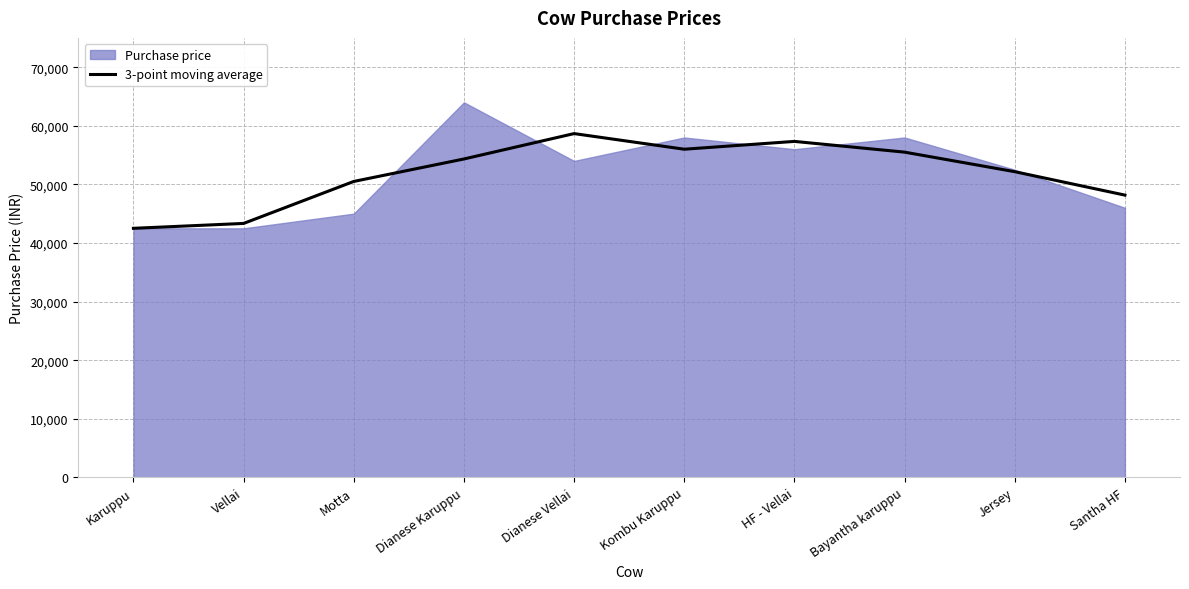

What is the lowest value of the 3-point moving average series?

42500.0